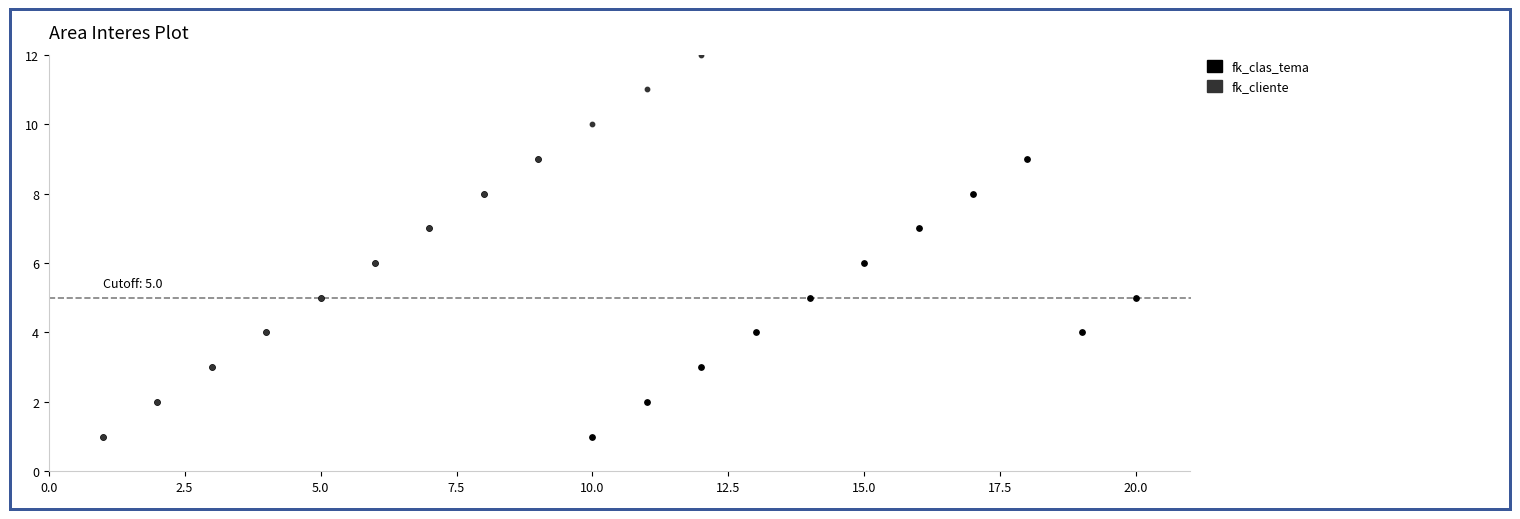

Which series has the largest total across all categories?

fk_cliente